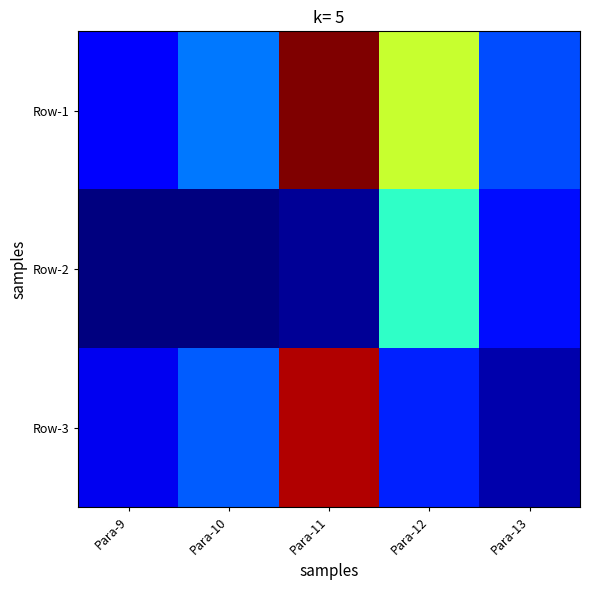

Which category has the lowest value across all series?

Para-9